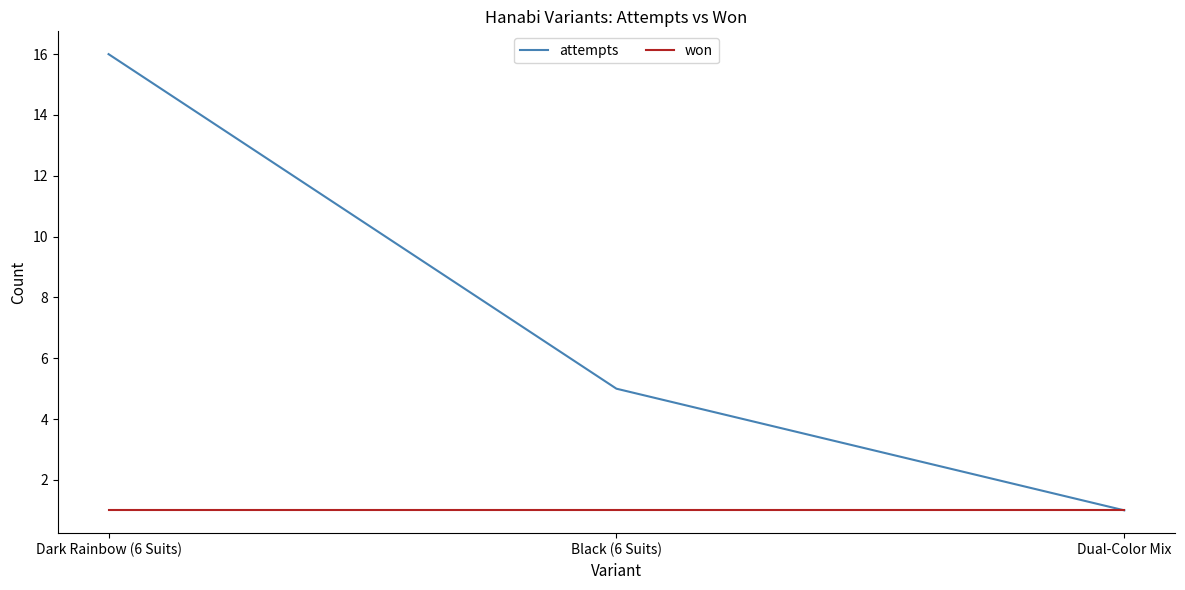

Is the value of won at Dual-Color Mix greater than the value of attempts at Black (6 Suits)?

No